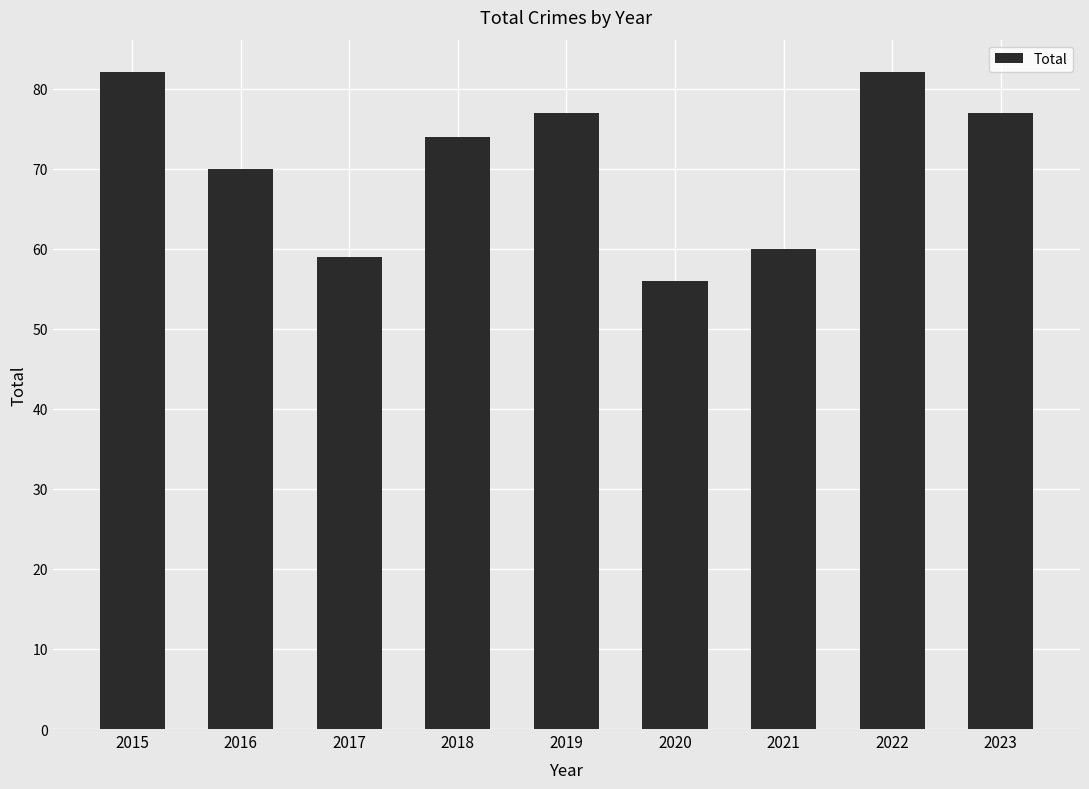

The chart shows a value of 74 at 2018. True or false?

True